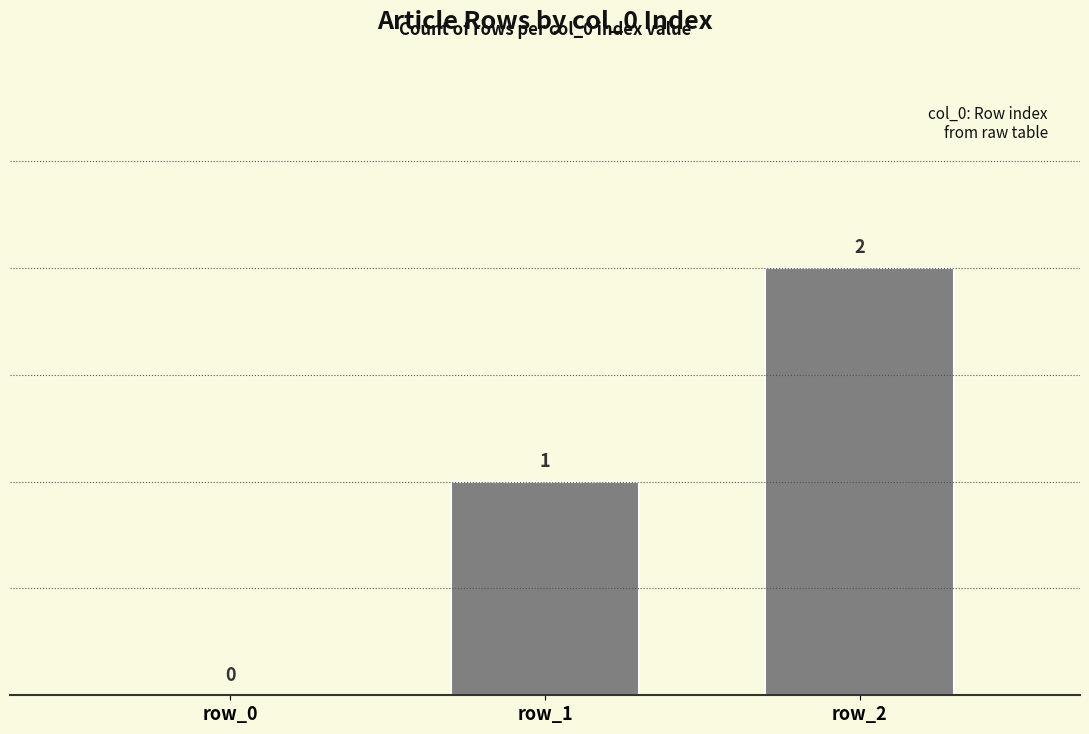

True or false: the data shows 1 at row_0.

False